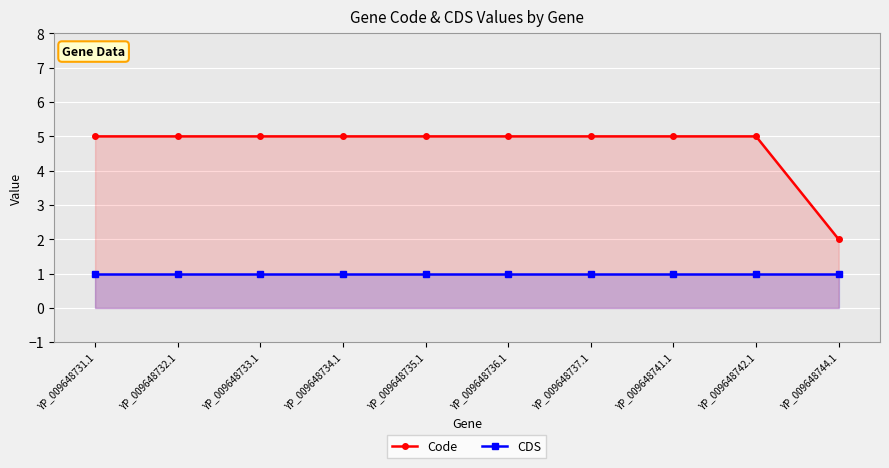

True or false: CDS has more than 2 interior local peaks.

False